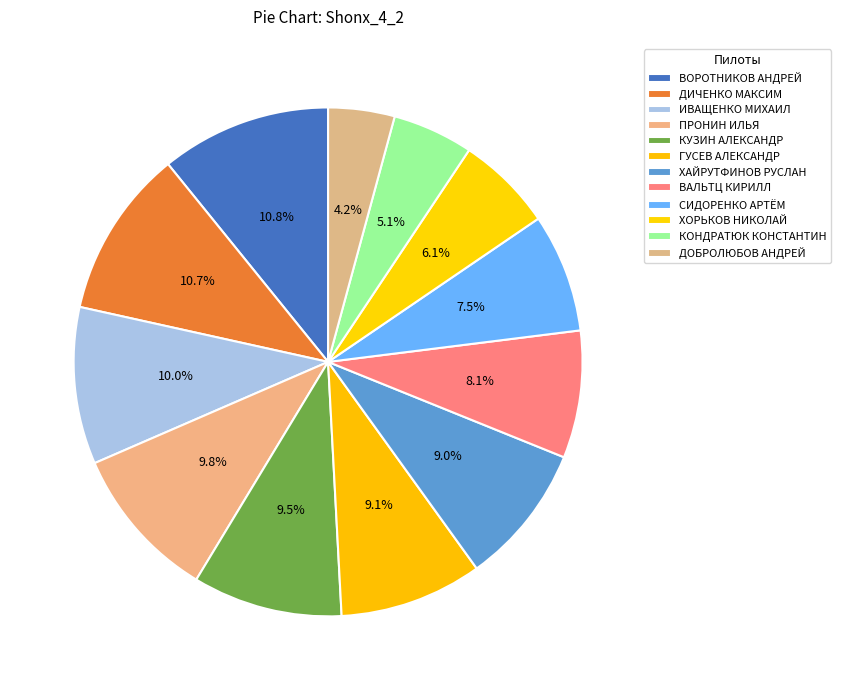

How many slices are in this pie chart?

12